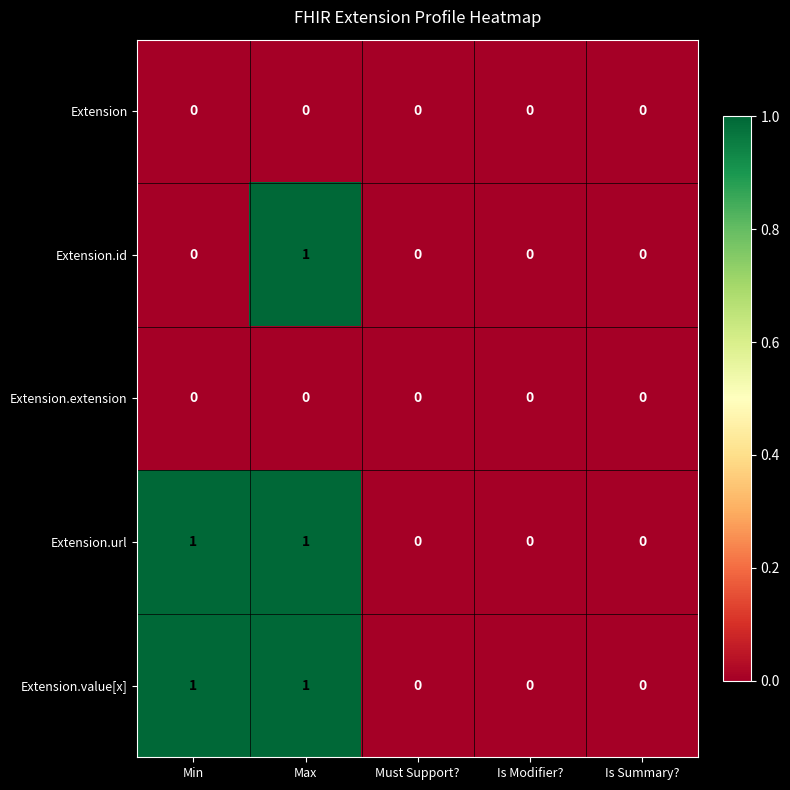

How many positive values does the Extension.id series have?

1